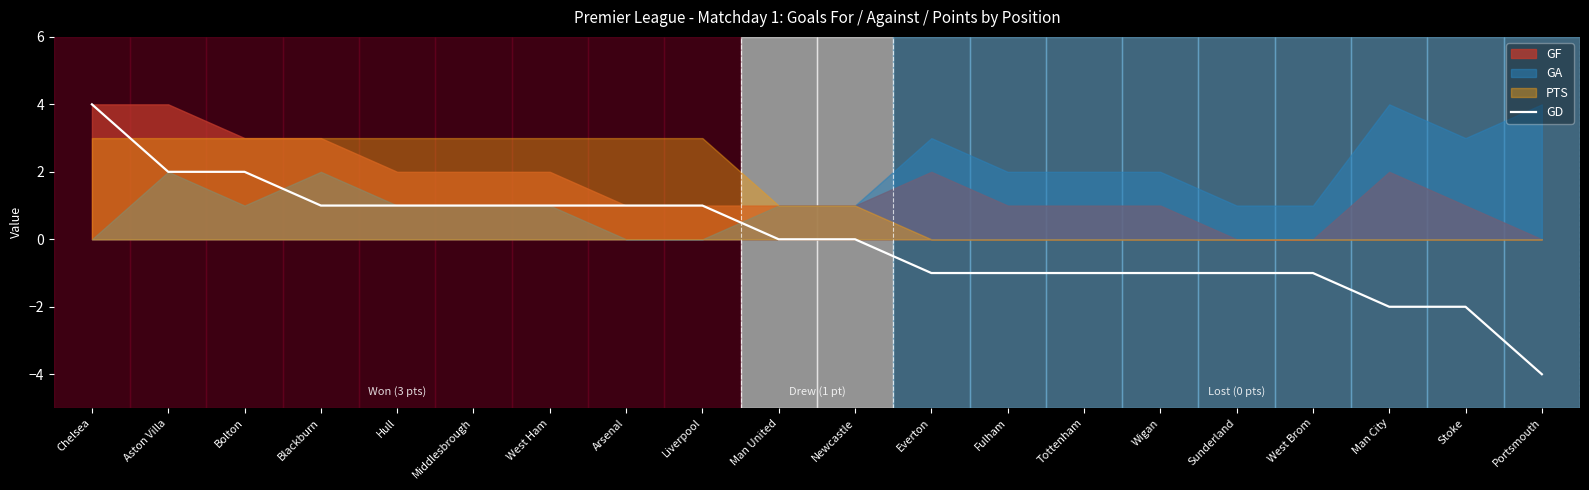

Is it true that GD equals 1 at West Ham?

True